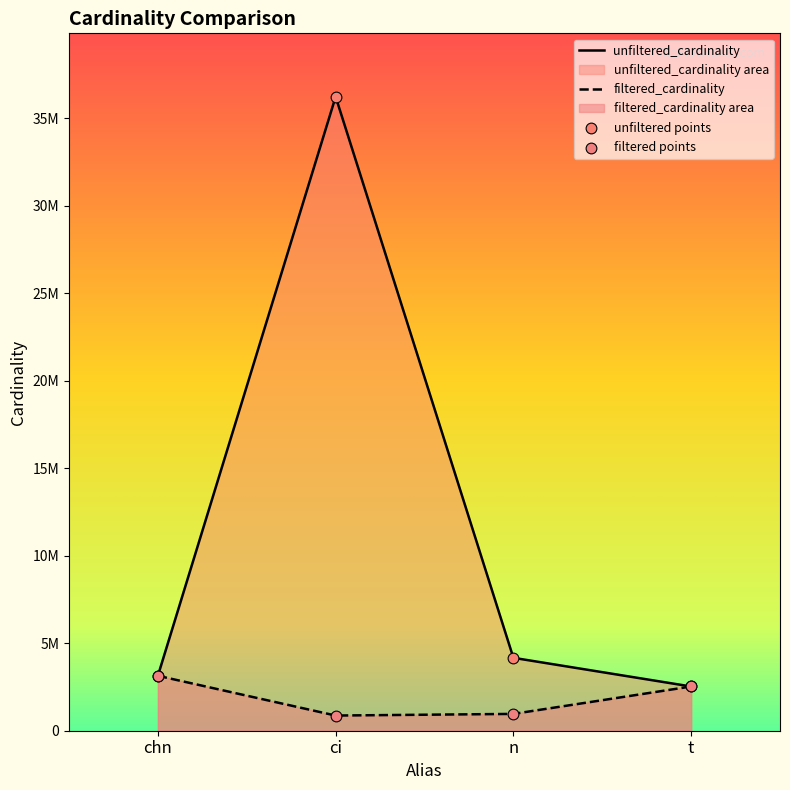

What is the total value across all series at ci?

37111821